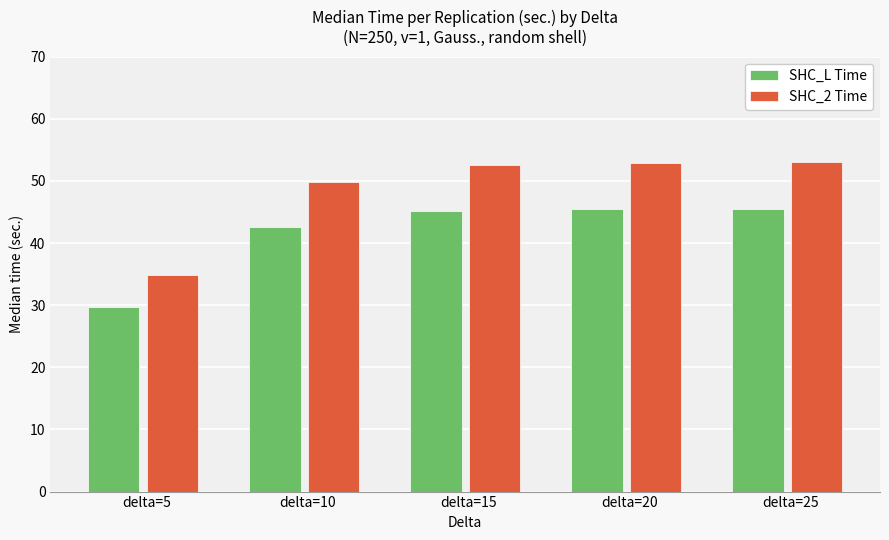

At delta=5, list the series in order from largest to smallest.

SHC_2 Time, SHC_L Time